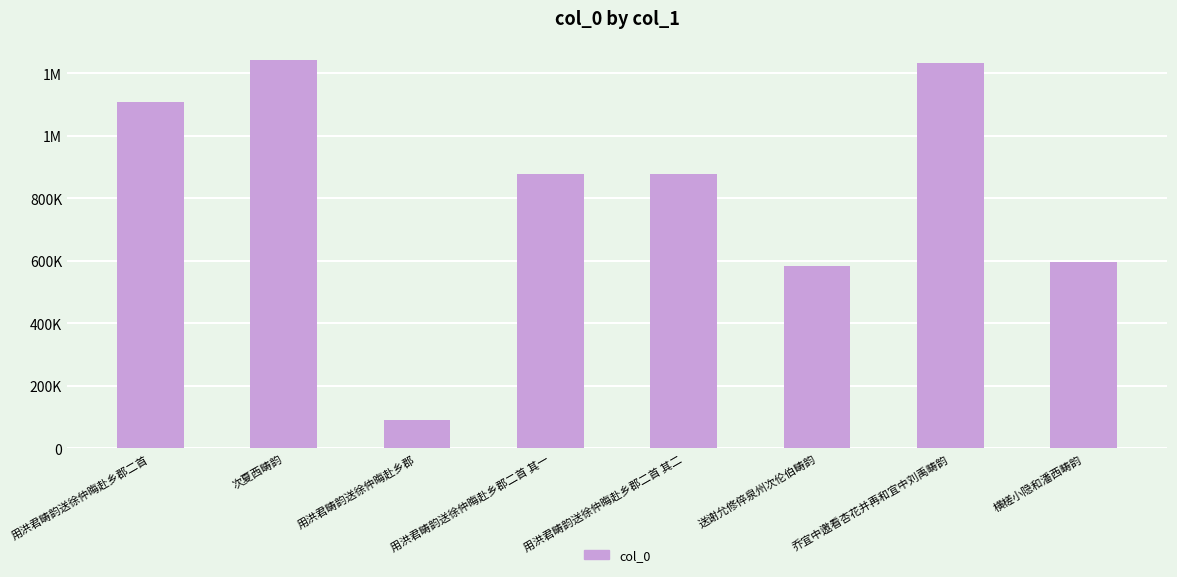

Does the chart contain any negative values?

No